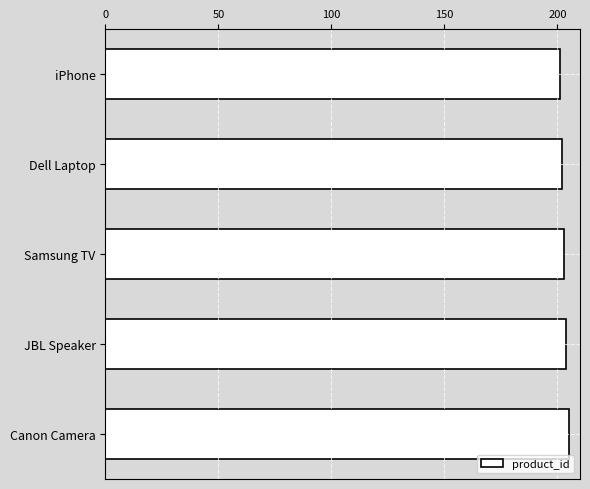

Approximately how many times larger is the value at Canon Camera compared to Dell Laptop?

1.0